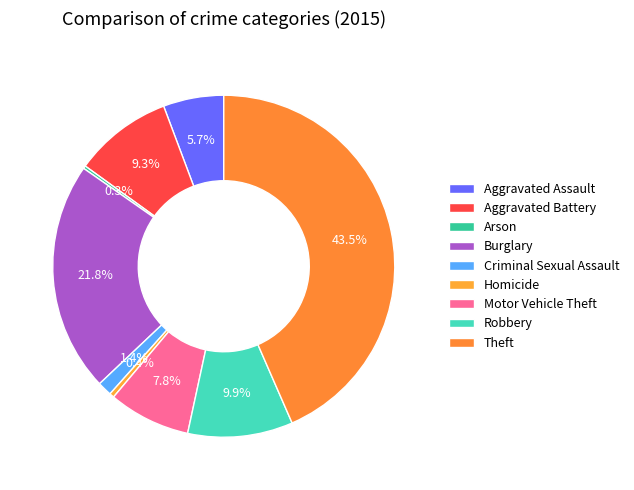

Which category has the smallest portion of the pie?

Arson